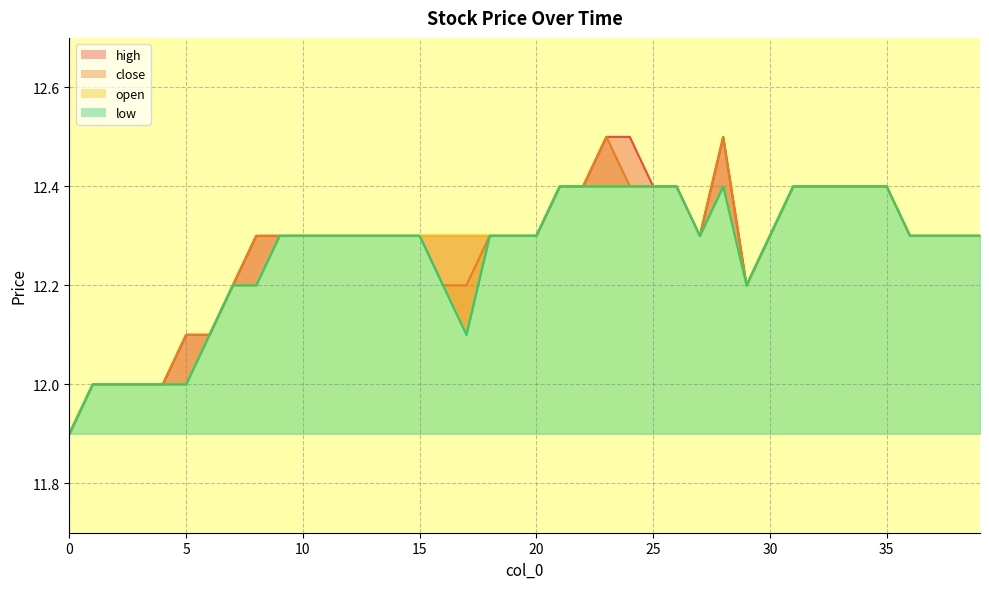

True or false: close has a value of 12.2 at 16.

True